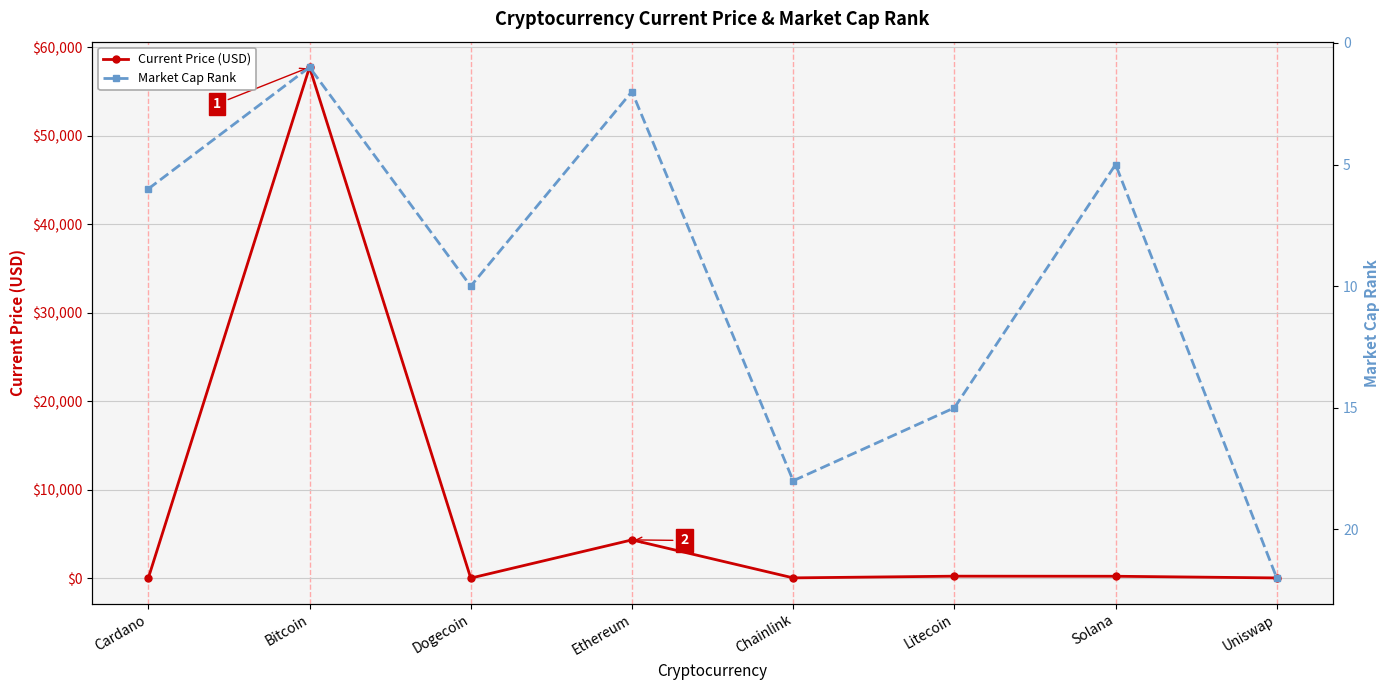

What is the difference between the Market Cap Rank values at Dogecoin and Chainlink?

8.0